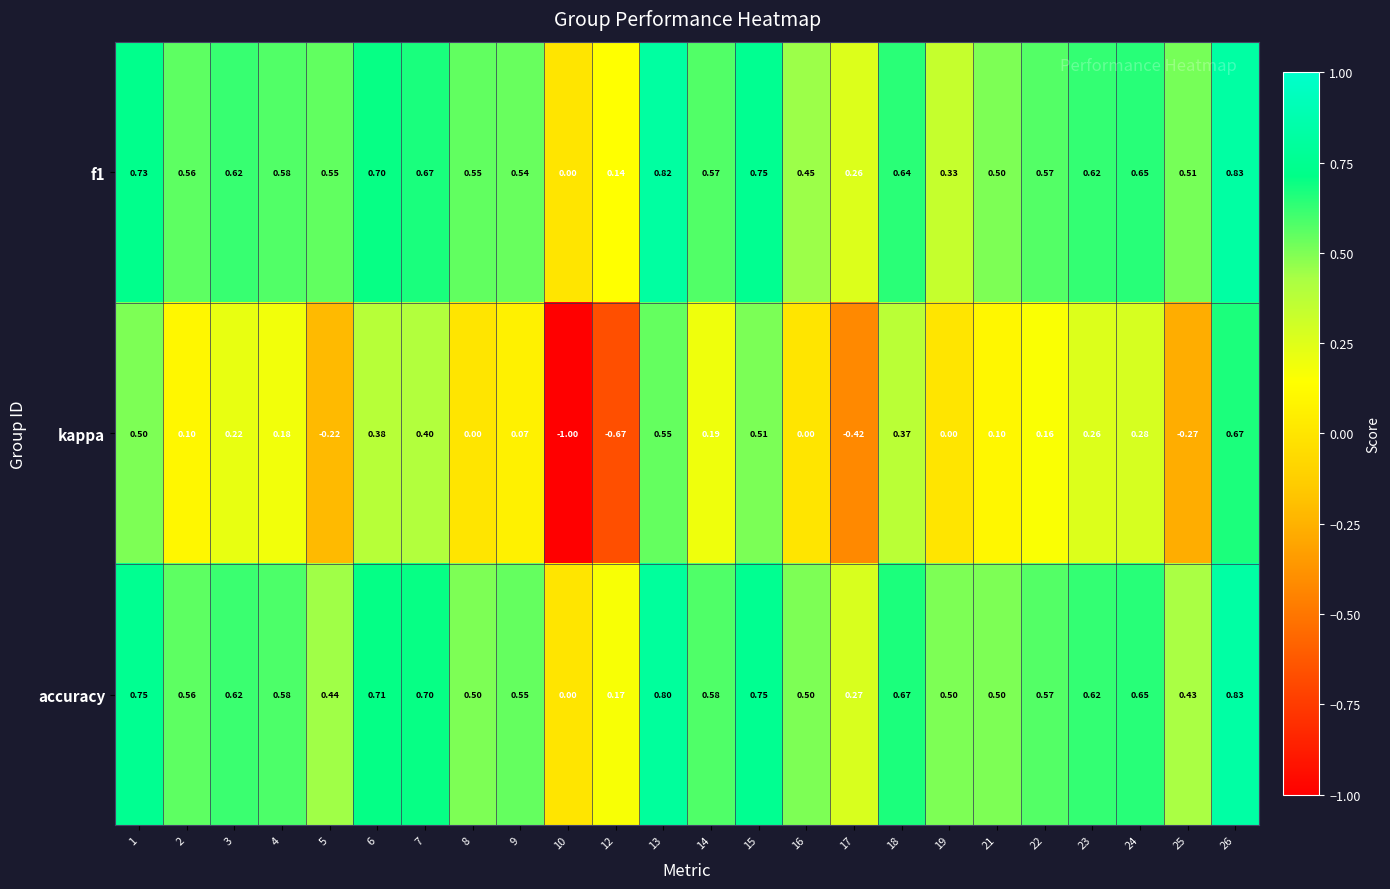

Which series has the widest spread of values?

kappa